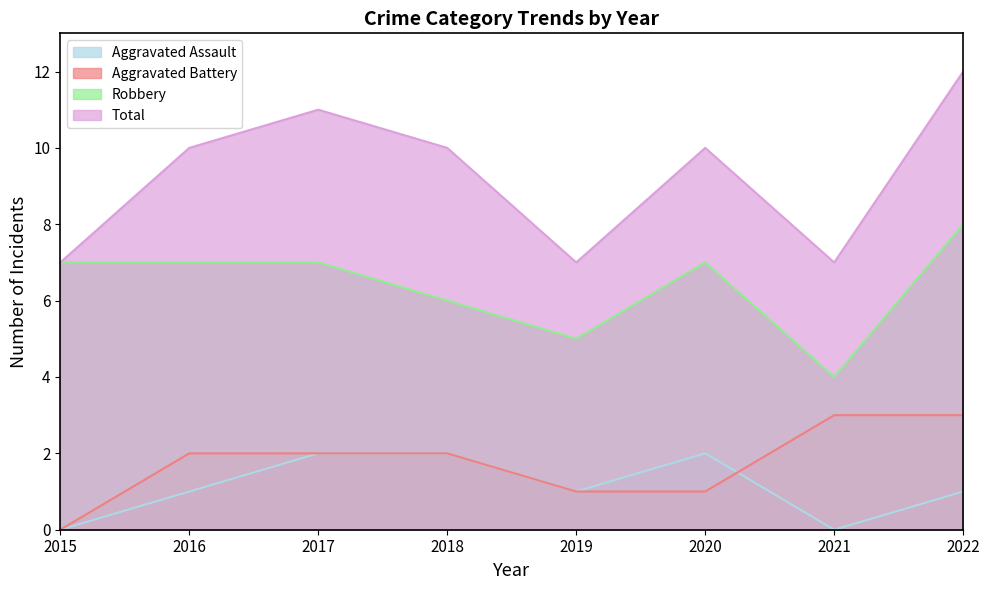

True or false: Aggravated Battery and Robbery cross at least once.

False